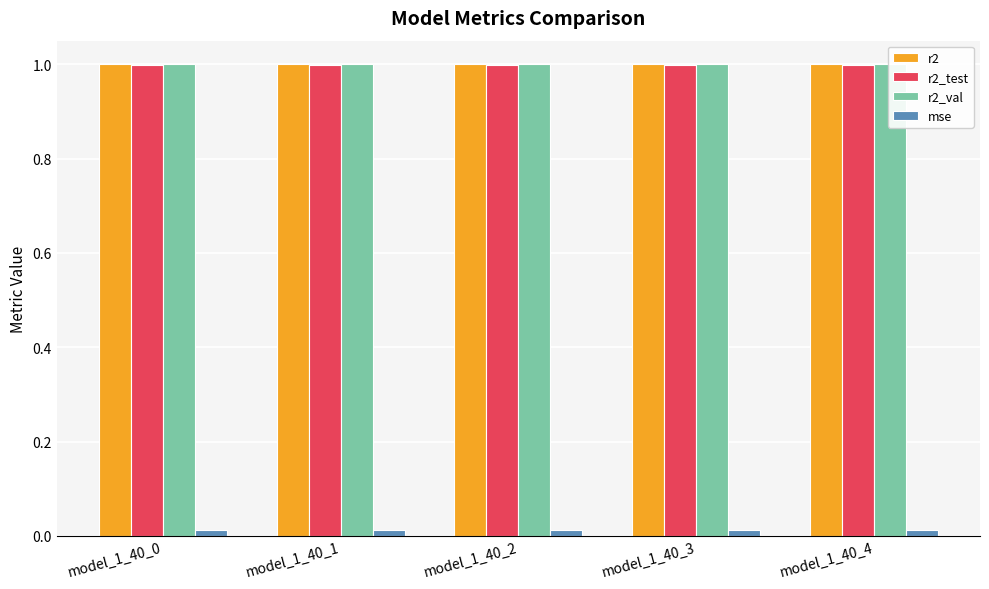

What is the average value of the r2 series?

1.0